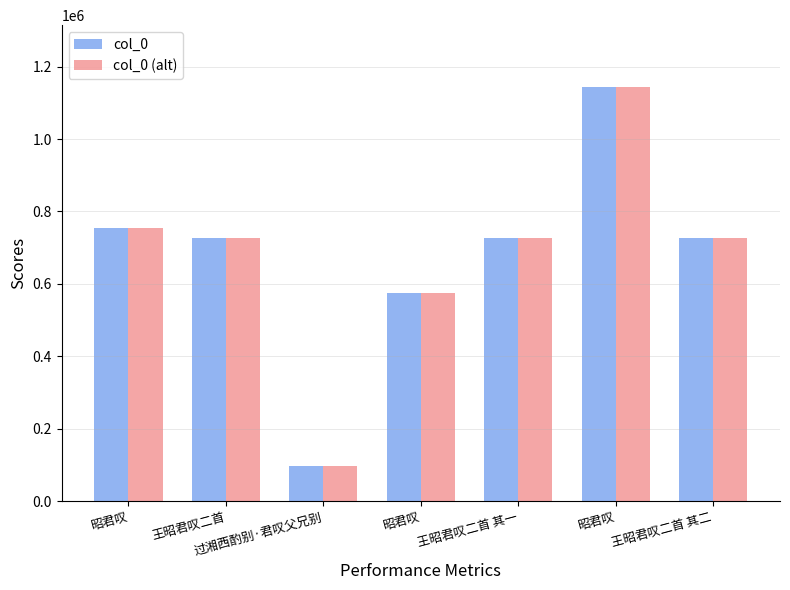

What is the label of the 7th bar from the right?

昭君叹